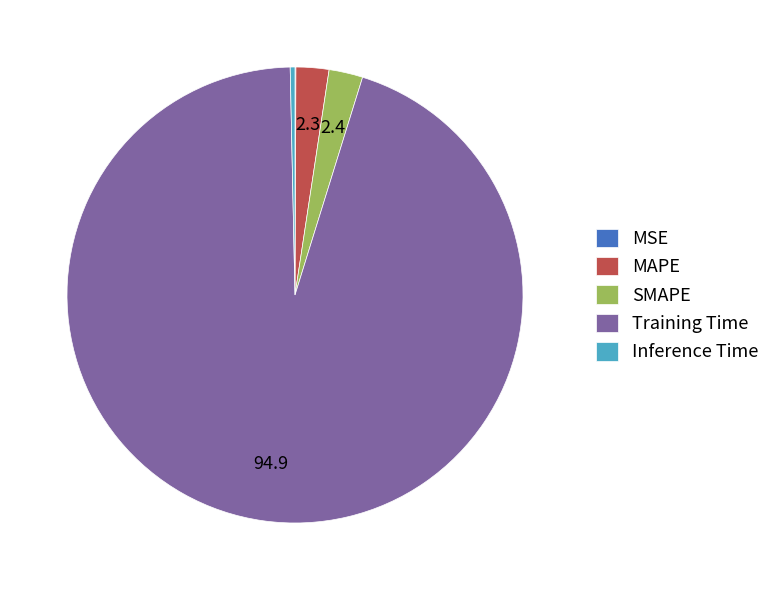

The MAPE slice represents 13% of the pie. True or false?

False